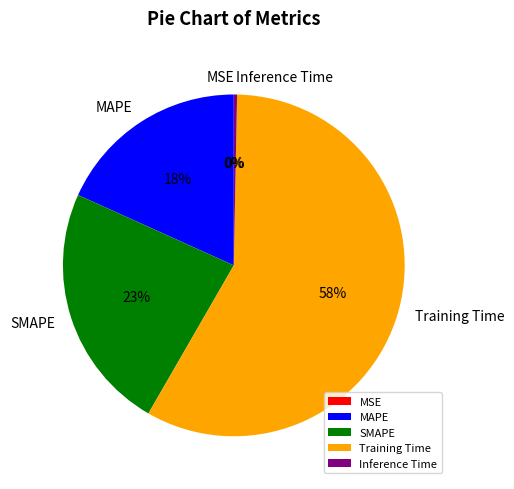

True or false: MSE accounts for 0% of the total.

True